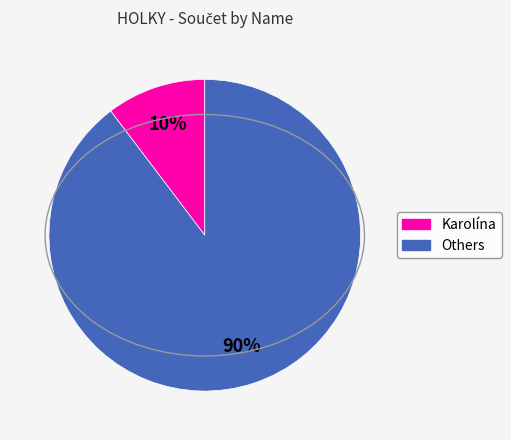

To the nearest percent, what is the average slice percentage?

50%